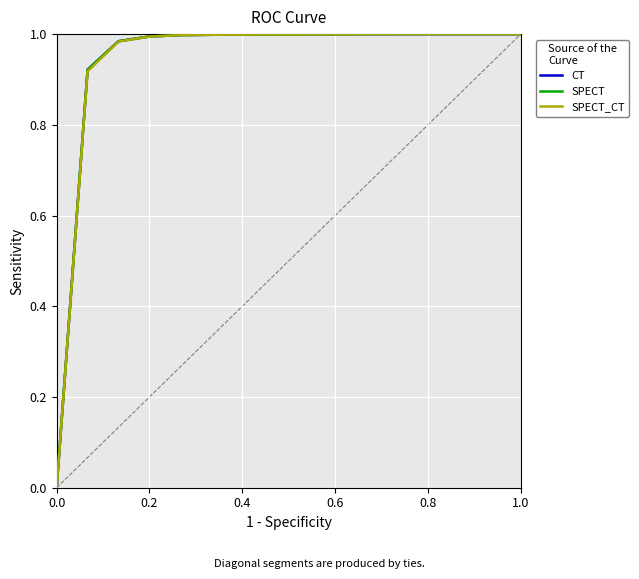

Reading left to right, transcribe all the data shown in this chart.

CT: 0.0	0.9	1.0	1.0	1.0	1.0	1.0	1.0	1.0	1.0	1.0	1.0	1.0	1.0	1.0	1.0
SPECT: 0.0	0.9	1.0	1.0	1.0	1.0	1.0	1.0	1.0	1.0	1.0	1.0	1.0	1.0	1.0	1.0
SPECT_CT: 0.0	0.9	1.0	1.0	1.0	1.0	1.0	1.0	1.0	1.0	1.0	1.0	1.0	1.0	1.0	1.0